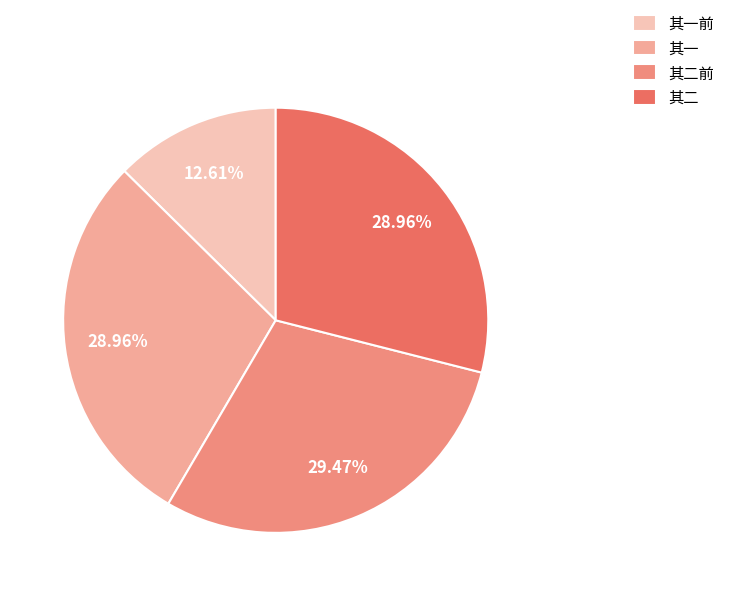

Is there any slice that represents more than half of the pie?

No